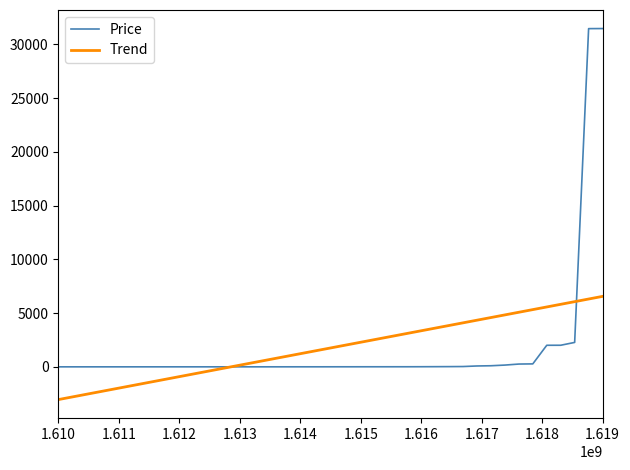

List the series in order of their peak value, highest first.

Price, Trend